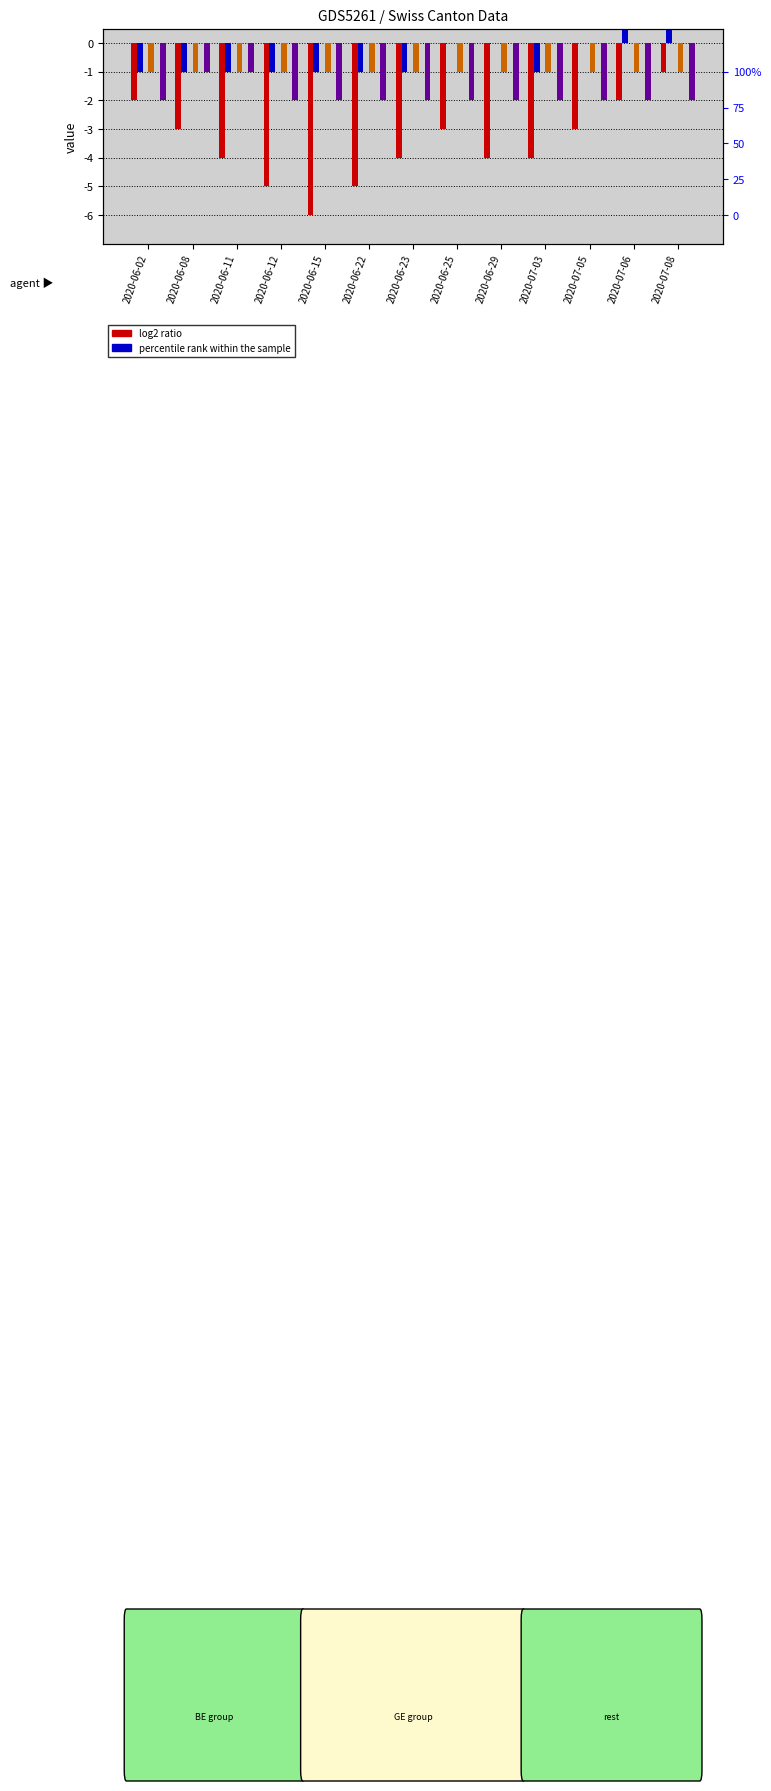

Reading left to right, transcribe all the data shown in this chart.

CH: 2020-06-02=-2	2020-06-08=-3	2020-06-11=-4	2020-06-12=-5	2020-06-15=-6	2020-06-22=-5	2020-06-23=-4	2020-06-25=-3	2020-06-29=-4	2020-07-03=-4	2020-07-05=-3	2020-07-06=-2	2020-07-08=-1
ZH: 2020-06-02=-1	2020-06-08=-1	2020-06-11=-1	2020-06-12=-1	2020-06-15=-1	2020-06-22=-1	2020-06-23=-1	2020-06-25=0	2020-06-29=0	2020-07-03=-1	2020-07-05=0	2020-07-06=1	2020-07-08=2
BL: 2020-06-02=0	2020-06-08=0	2020-06-11=0	2020-06-12=0	2020-06-15=0	2020-06-22=0	2020-06-23=0	2020-06-25=0	2020-06-29=0	2020-07-03=0	2020-07-05=0	2020-07-06=0	2020-07-08=0
GR: 2020-06-02=-1	2020-06-08=-1	2020-06-11=-1	2020-06-12=-1	2020-06-15=-1	2020-06-22=-1	2020-06-23=-1	2020-06-25=-1	2020-06-29=-1	2020-07-03=-1	2020-07-05=-1	2020-07-06=-1	2020-07-08=-1
NE: 2020-06-02=0	2020-06-08=0	2020-06-11=0	2020-06-12=0	2020-06-15=0	2020-06-22=0	2020-06-23=0	2020-06-25=0	2020-06-29=0	2020-07-03=0	2020-07-05=0	2020-07-06=0	2020-07-08=0
VS: 2020-06-02=-2	2020-06-08=-1	2020-06-11=-1	2020-06-12=-2	2020-06-15=-2	2020-06-22=-2	2020-06-23=-2	2020-06-25=-2	2020-06-29=-2	2020-07-03=-2	2020-07-05=-2	2020-07-06=-2	2020-07-08=-2